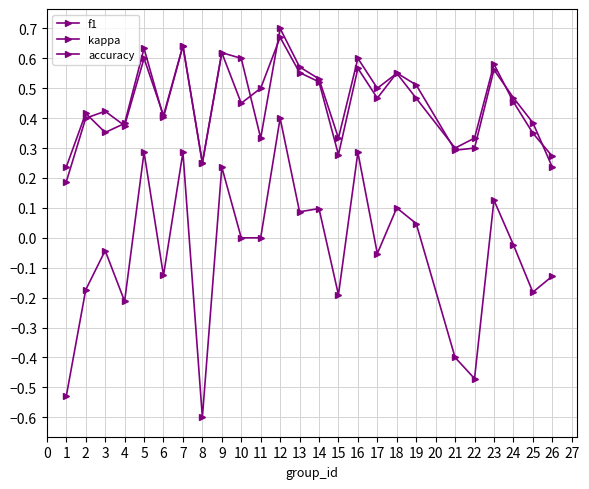

Count the number of data series in this chart.

3